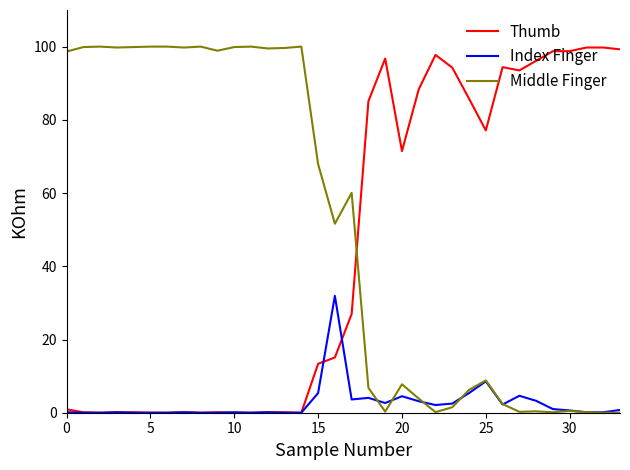

What is the maximum value for Index Finger?

31.9